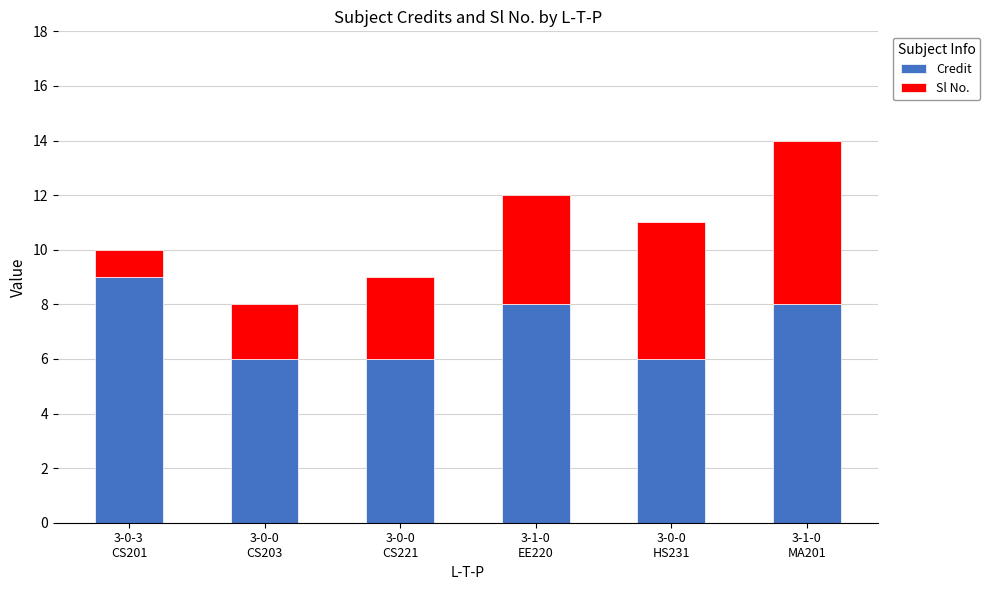

What is the sum of all Credit values?

43